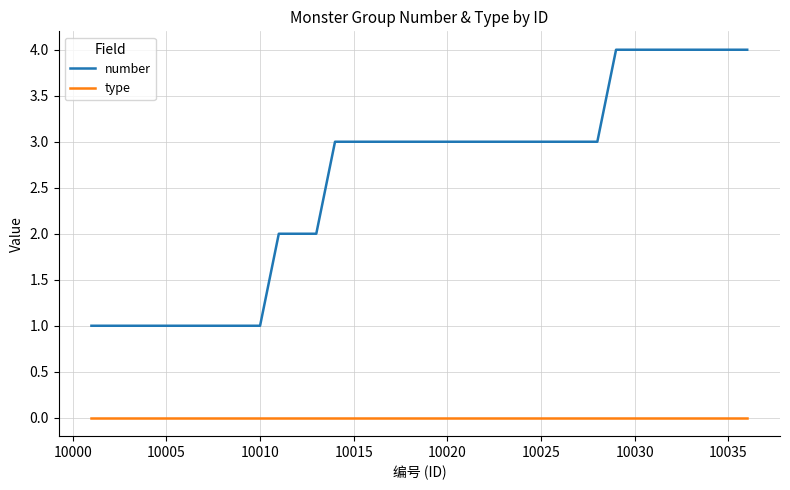

True or false: number and type intersect in this chart.

False